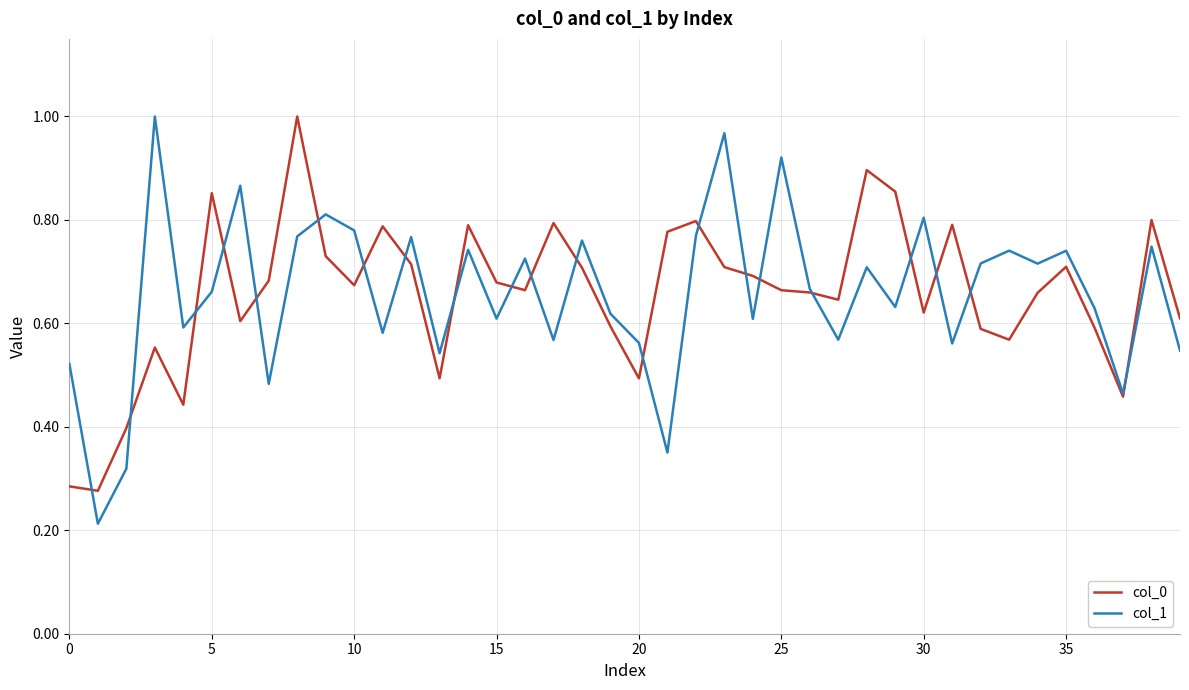

Does the chart have visible grid lines?

Yes